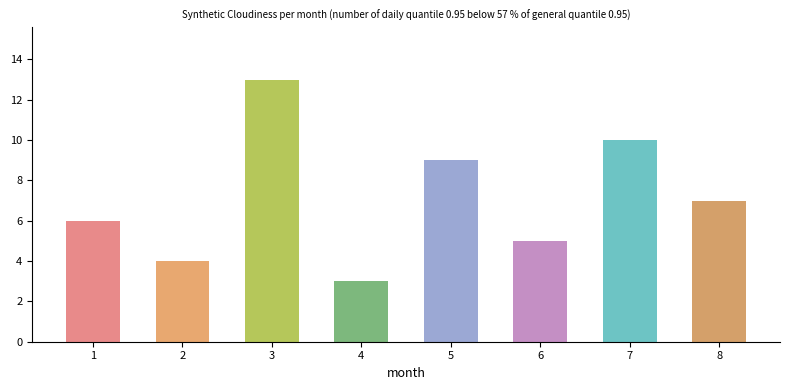

What is the difference between the values at 8 and 4?

4